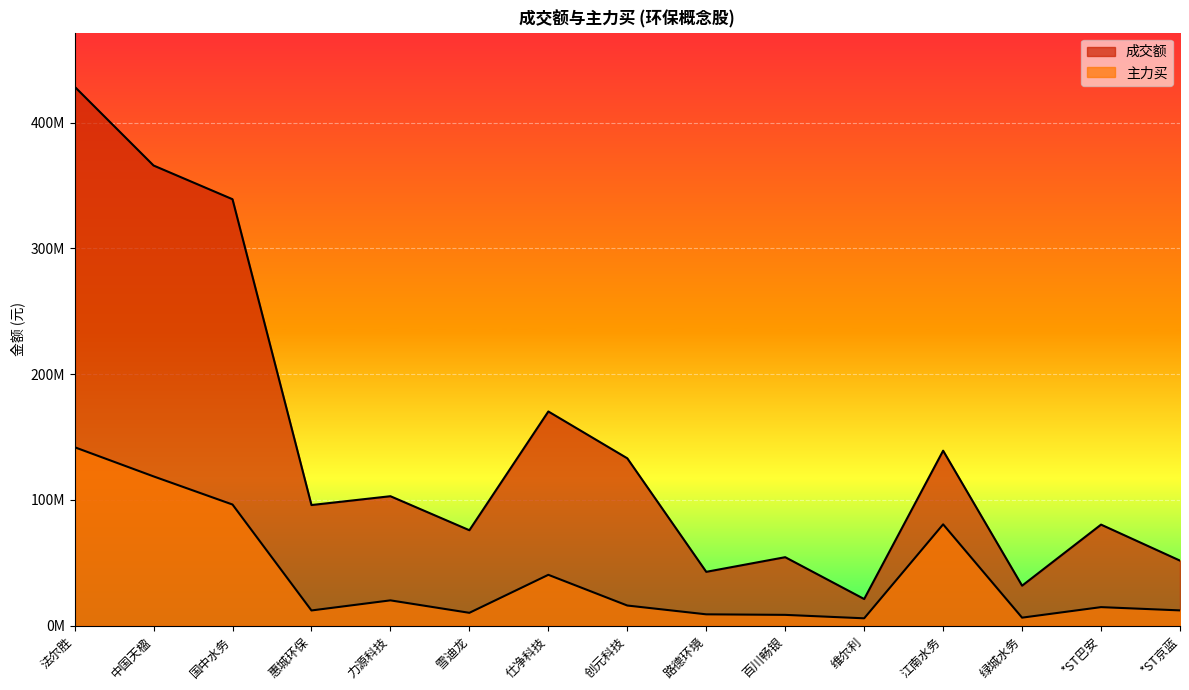

Rank the series by their maximum value, from lowest to highest.

主力买, 成交额